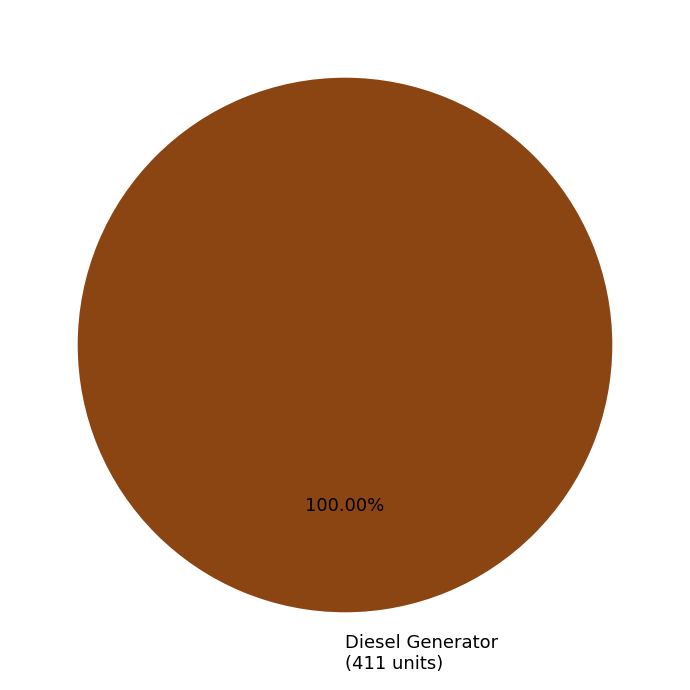

Is there any slice that represents more than half of the pie?

Yes